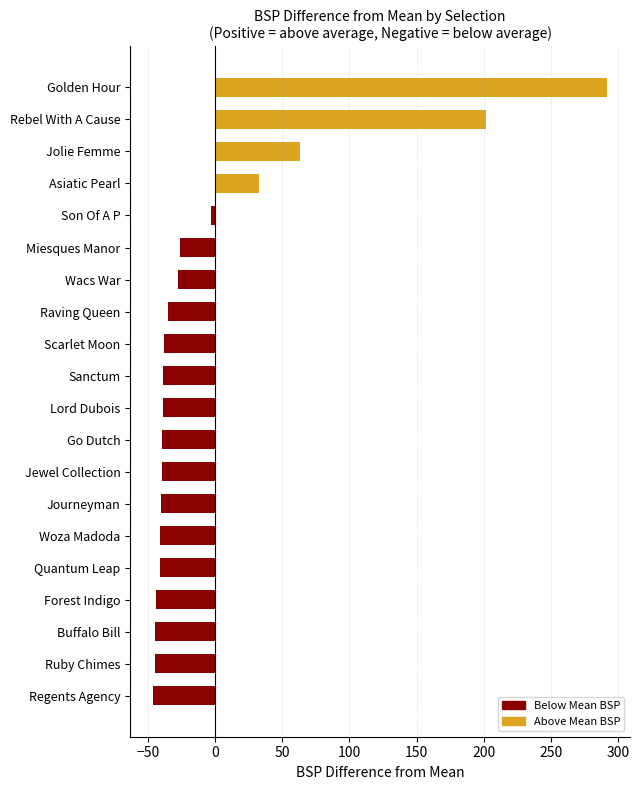

Count the number of data series in this chart.

1